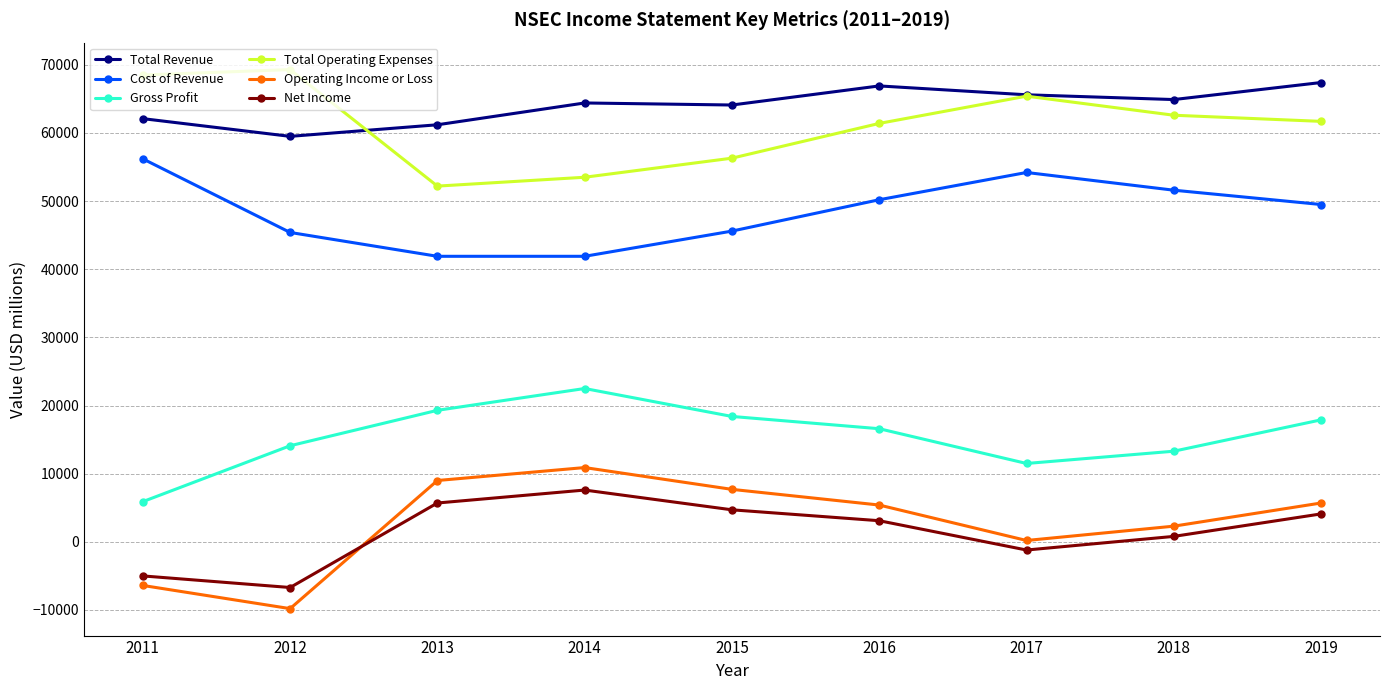

Where is Gross Profit nearest to the value 14200?

2012